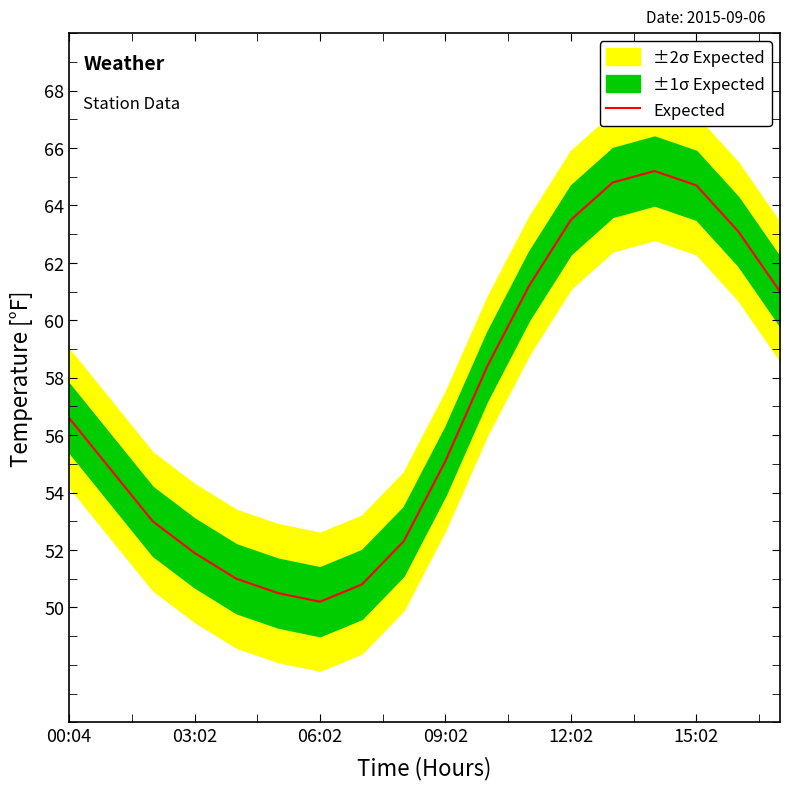

The Expected series shows 81.7 at 00:04. True or false?

False